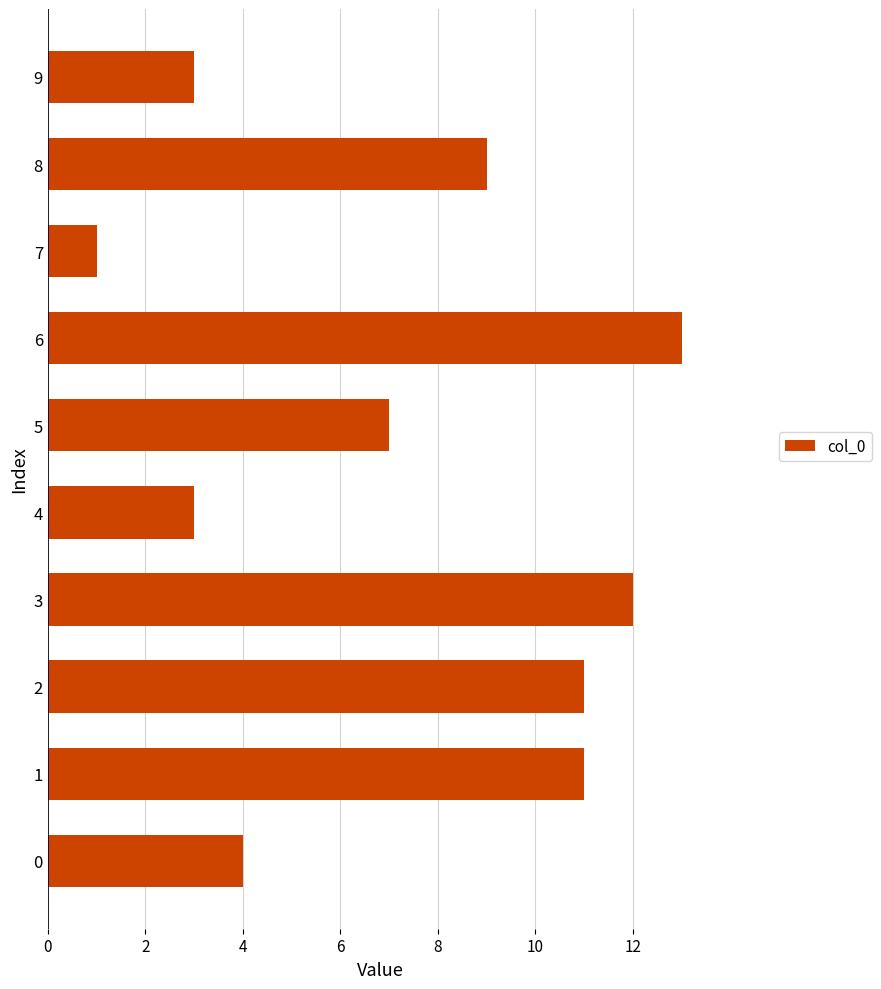

What is the ratio of the value at 1 to the value at 9?

3.7